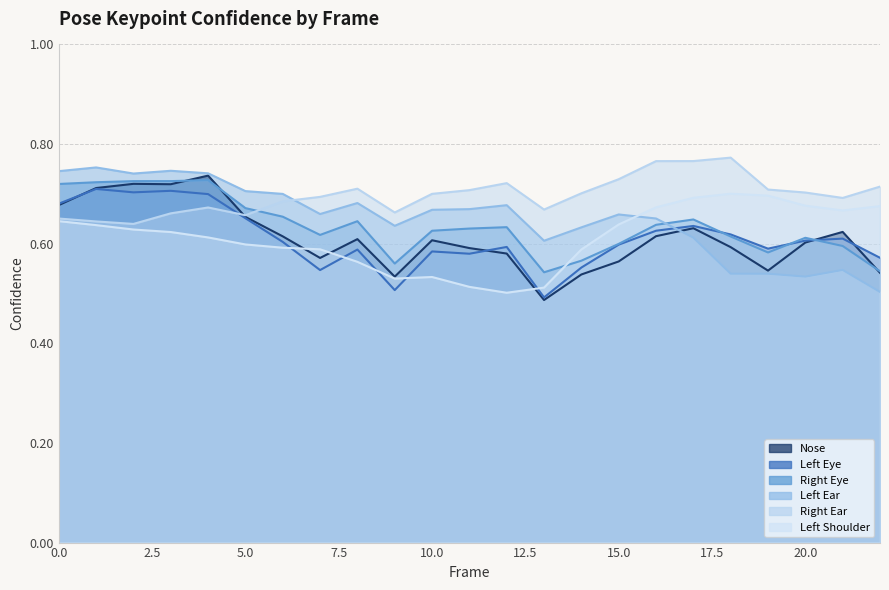

At how many categories does at least one series exceed 0?

23